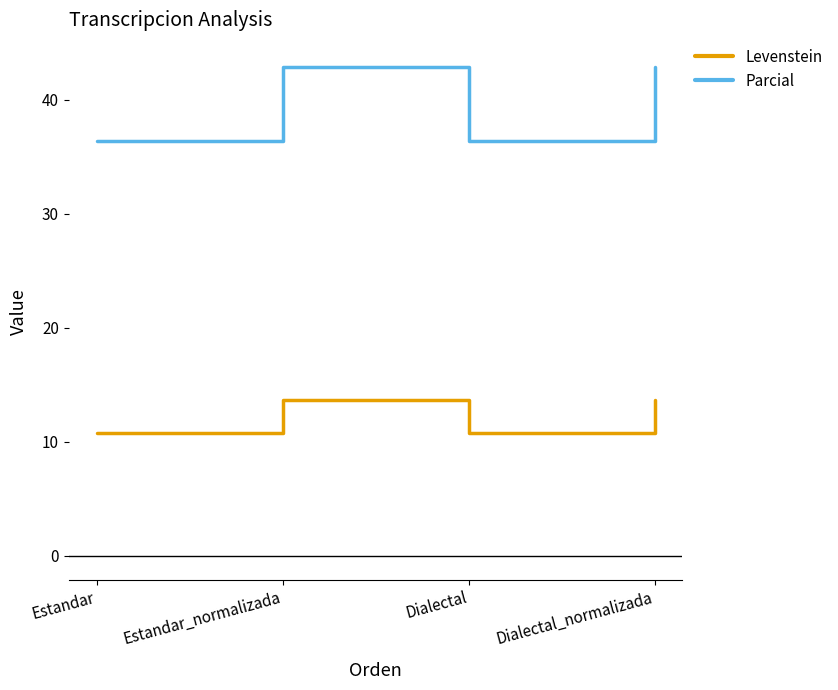

In Levenstein, how many points are higher than both neighbors (excluding endpoints)?

1